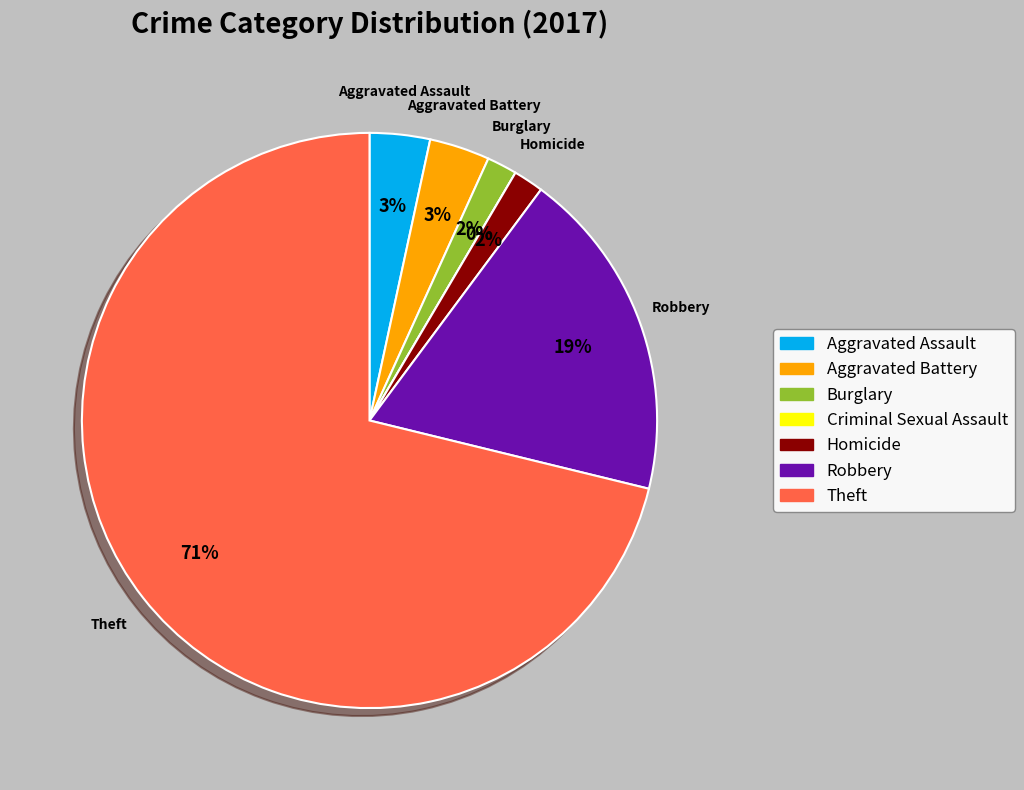

Which category has the smallest portion of the pie?

Criminal Sexual Assault